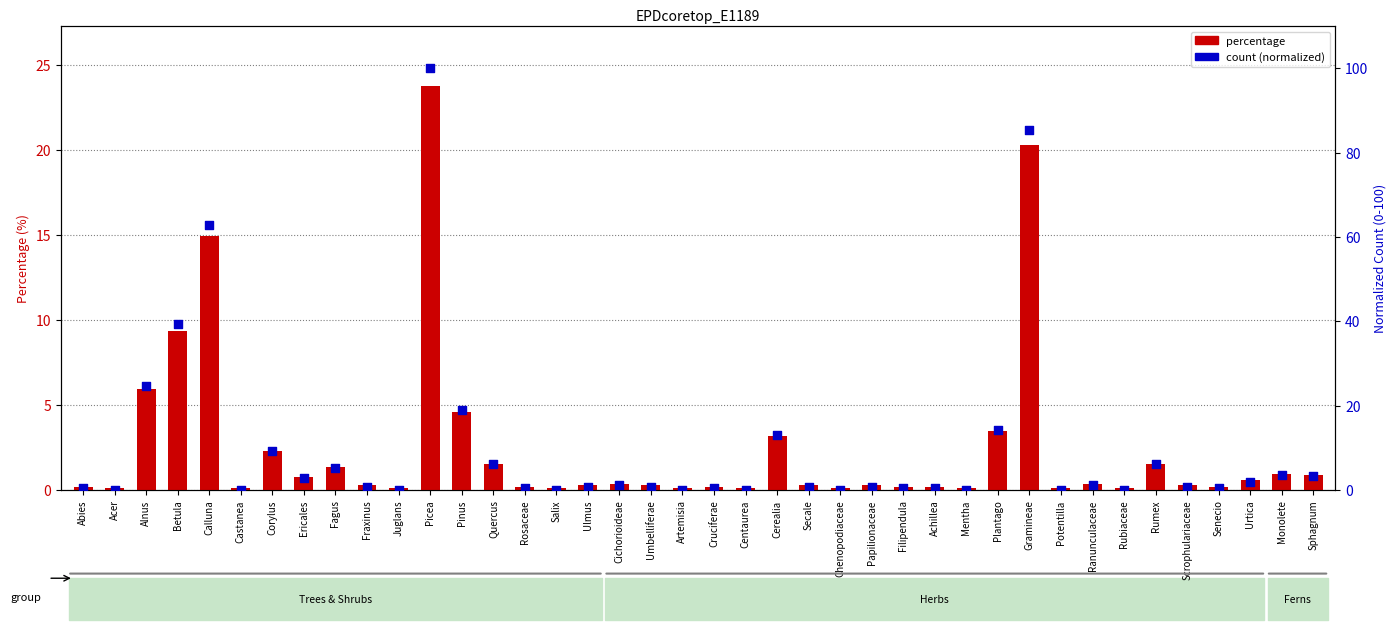

Which series has the largest total across all categories?

count (normalized)